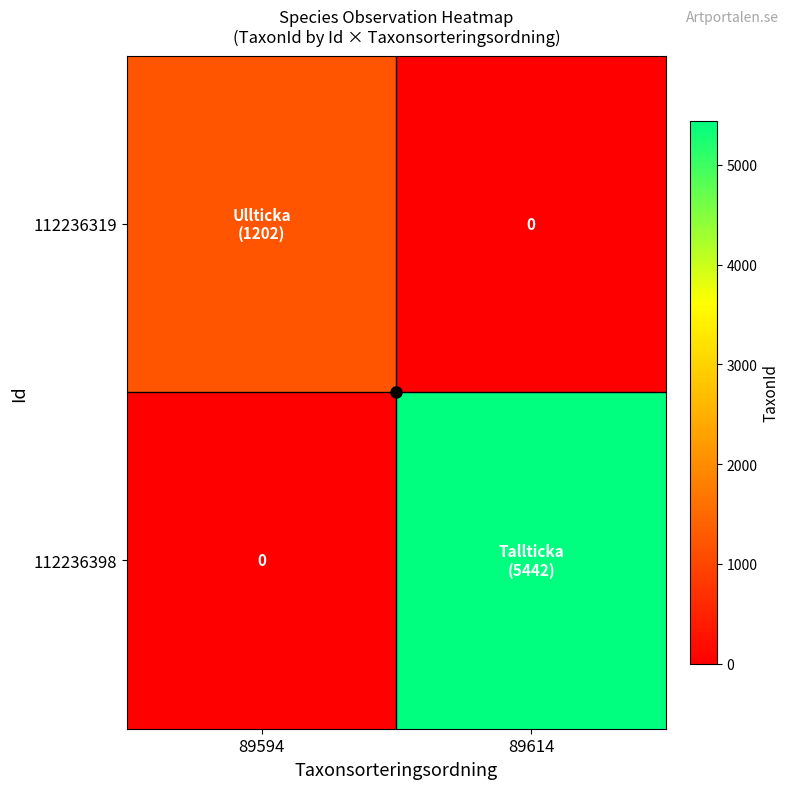

List the series in order of their overall mean, lowest first.

112236319, 112236398